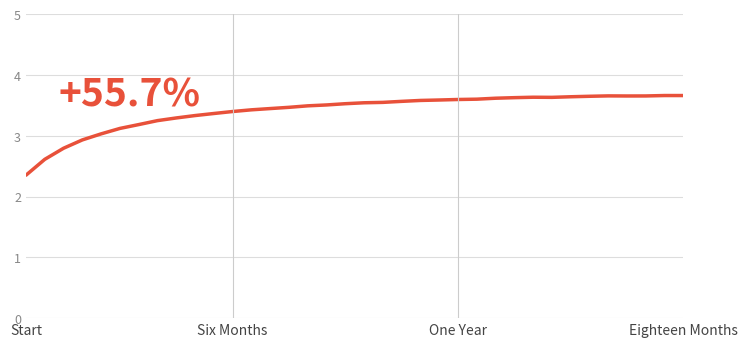

What is the maximum value shown in the chart?

3.7